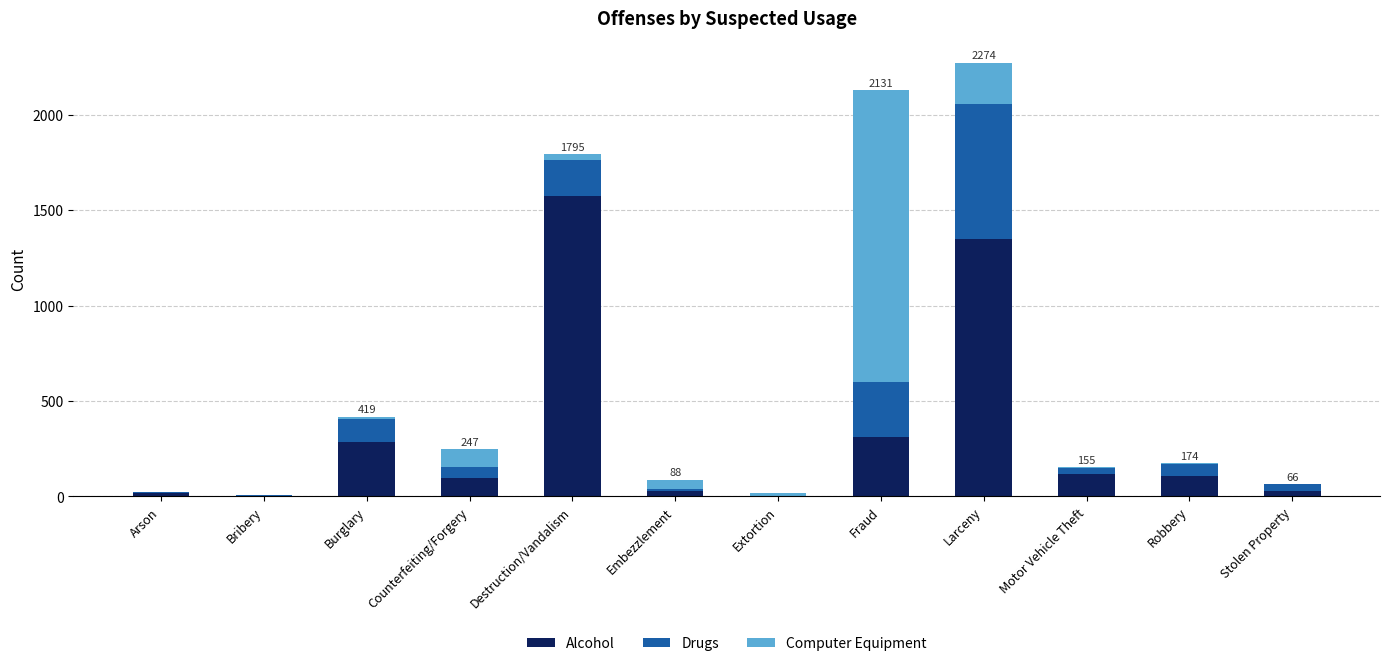

The value of Alcohol at Larceny is 1352. True or false?

True